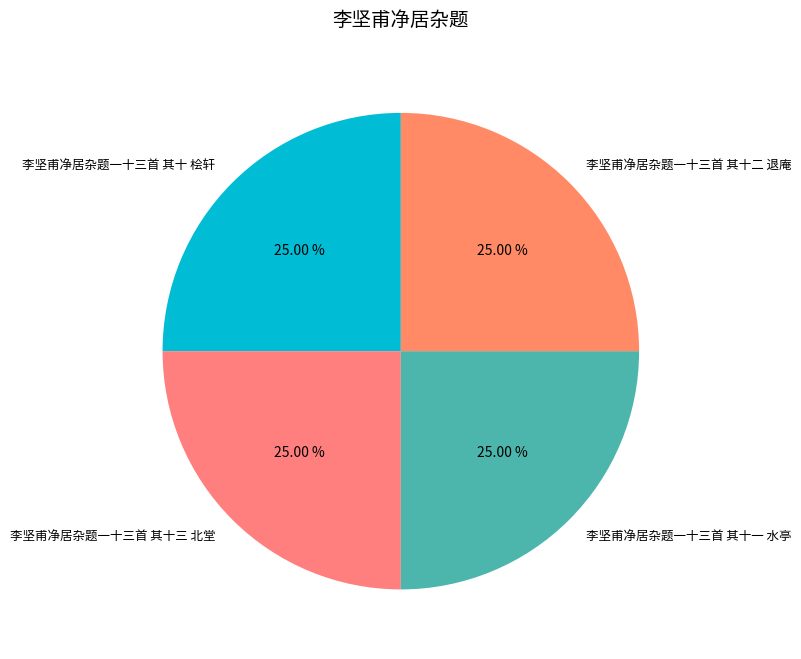

Does 李坚甫净居杂题一十三首 其十三 北堂 represent more than half of the total?

No